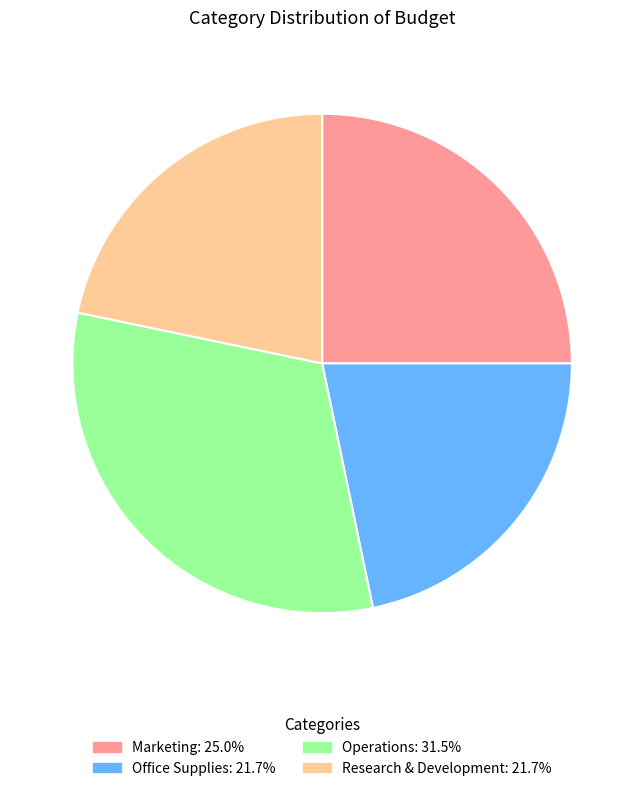

Which slice is the largest?

Operations